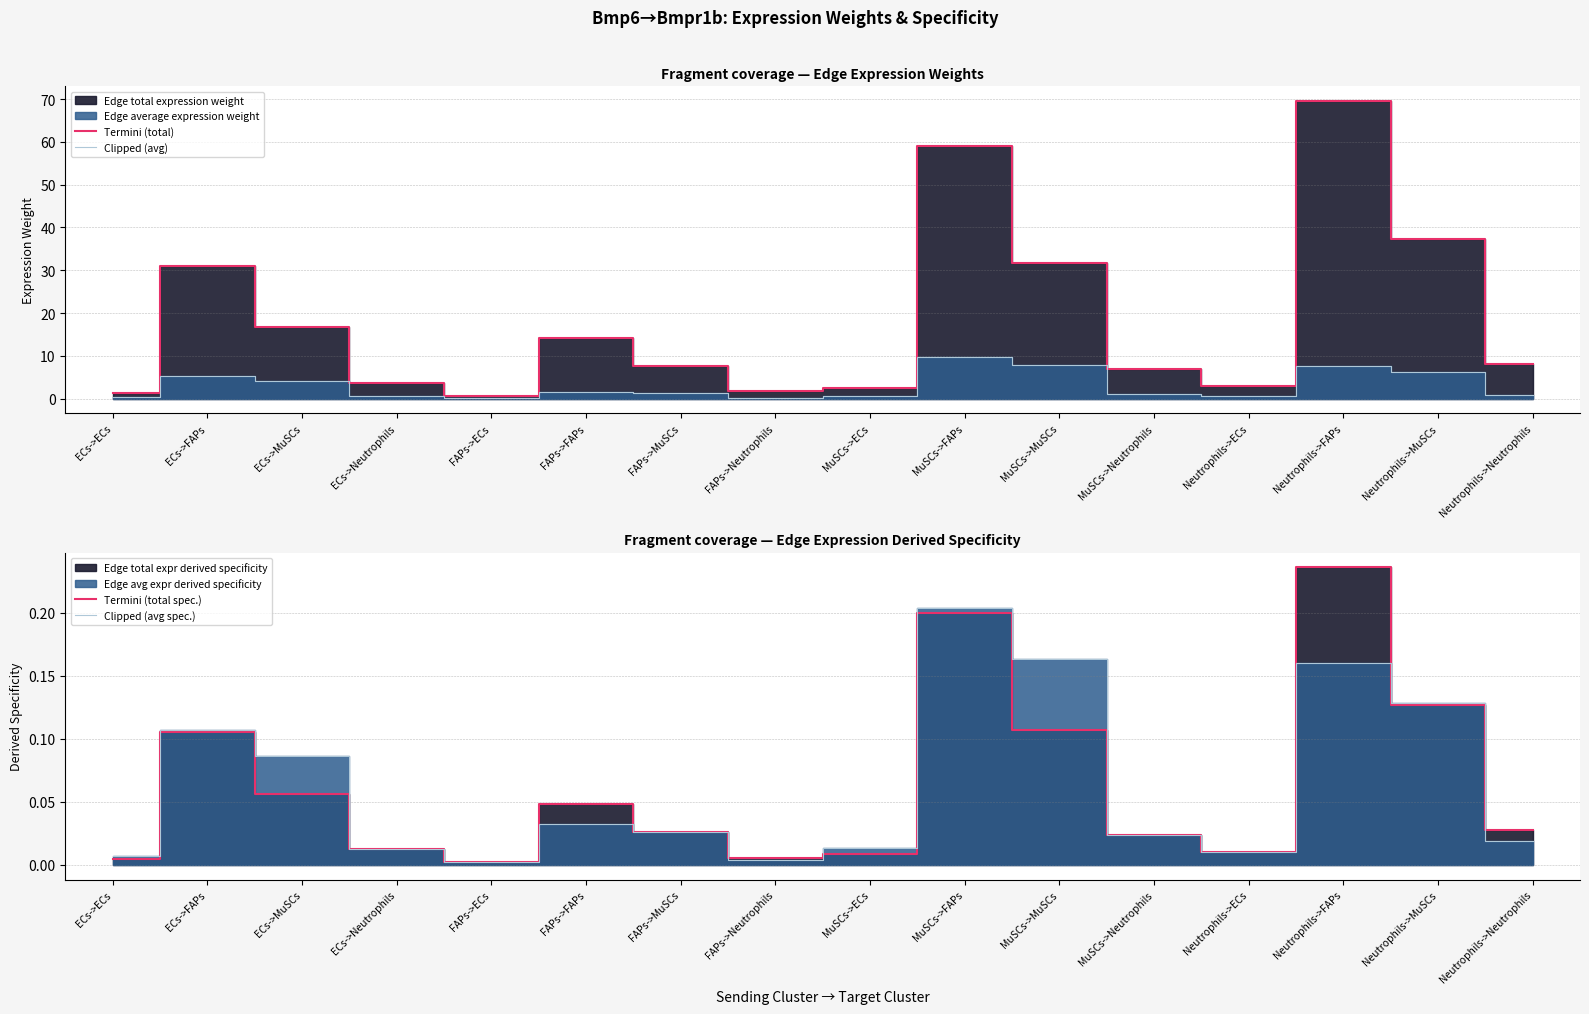

True or false: Clipped (avg) and Clipped (avg spec.) cross at least once.

False